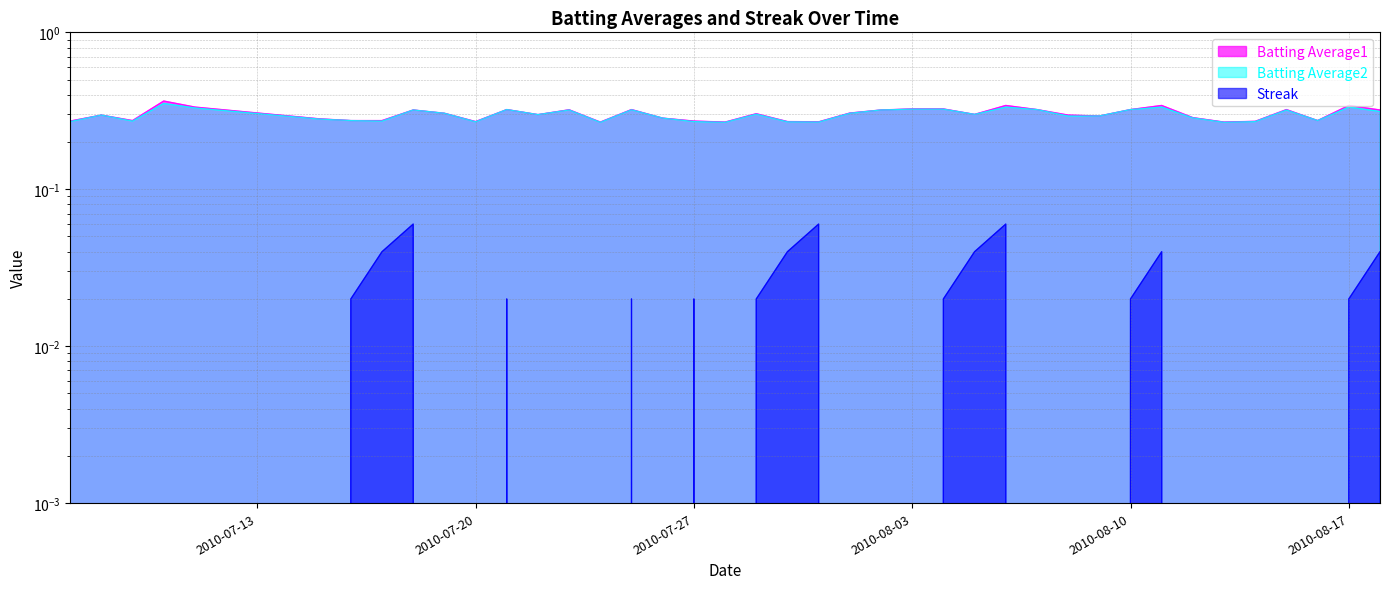

Where is Batting Average1 nearest to the value 0?

2010-07-24